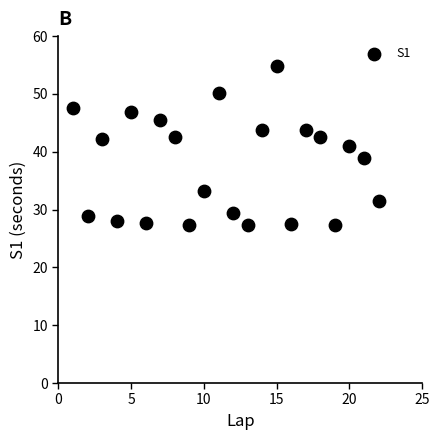

What is the range of Y values (max minus min)?

27.5